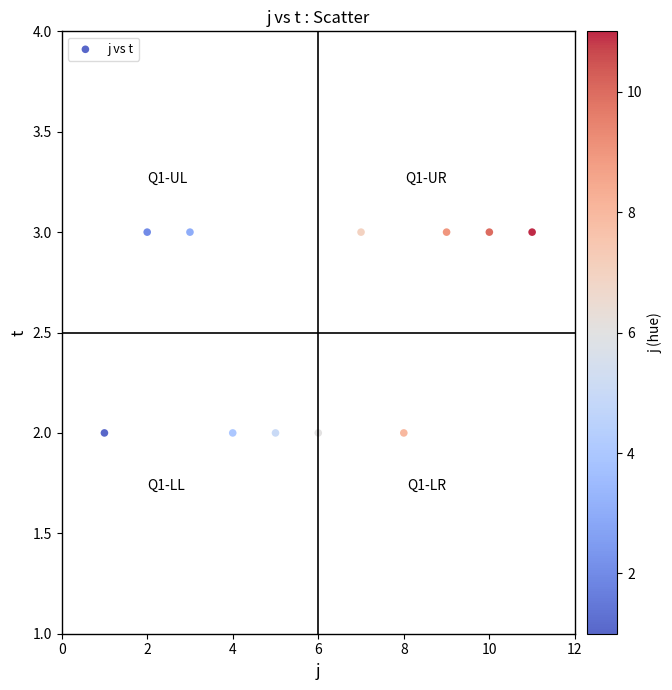

What is the average X value?

6